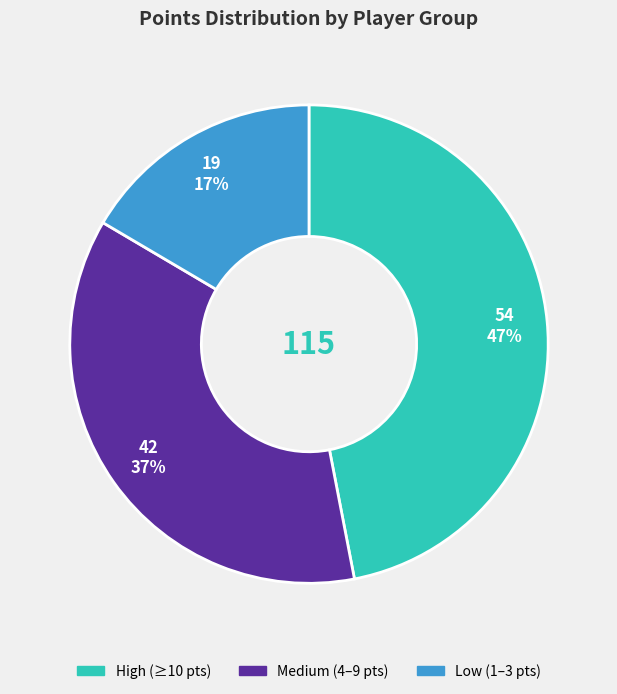

Is there a majority slice in this chart?

No